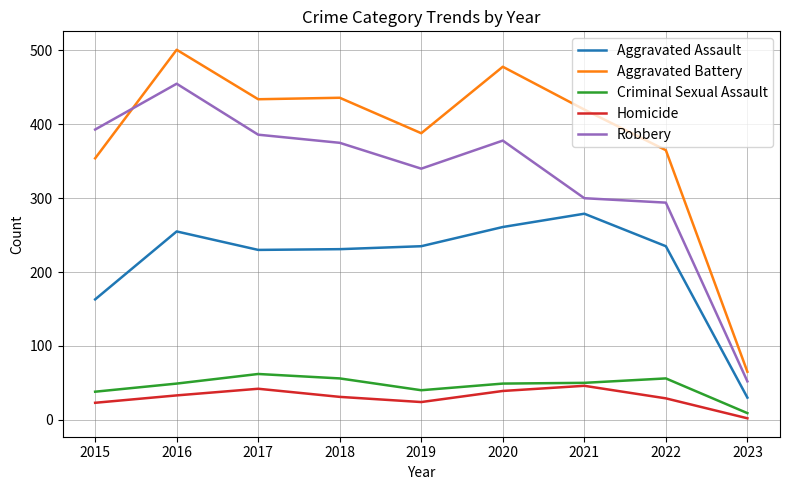

Which series has the largest total across all categories?

Aggravated Battery